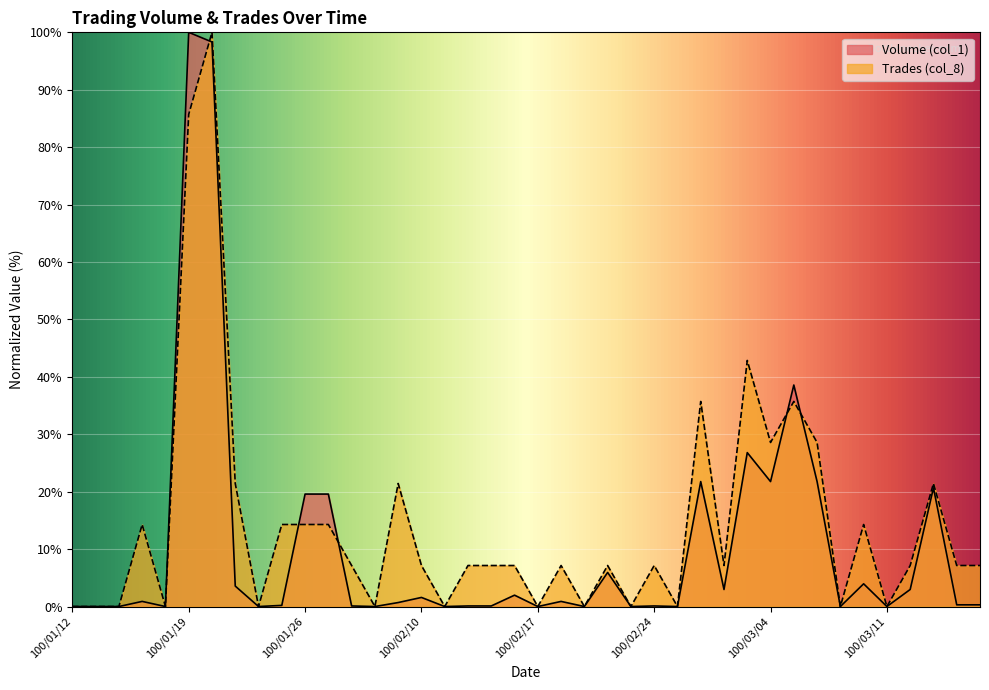

Reading right to left, transcribe all the data shown in this chart.

Volume (col_1): 0.3	0.3	20.7	3.0	0.0	4.0	0.0	21.8	38.6	21.8	26.8	3.0	21.8	0.0	0.1	0.0	5.9	0.0	0.9	0.0	2.0	0.1	0.1	0.0	1.6	0.7	0.0	0.1	19.6	19.6	0.2	0.0	3.6	98.3	100.0	0.0	0.9	0.0	0.0	0.0
Trades (col_8): 7.1	7.1	21.4	7.1	0.0	14.3	0.0	28.6	35.7	28.6	42.9	7.1	35.7	0.0	7.1	0.0	7.1	0.0	7.1	0.0	7.1	7.1	7.1	0.0	7.1	21.4	0.0	7.1	14.3	14.3	14.3	0.0	21.4	100.0	85.7	0.0	14.3	0.0	0.0	0.0